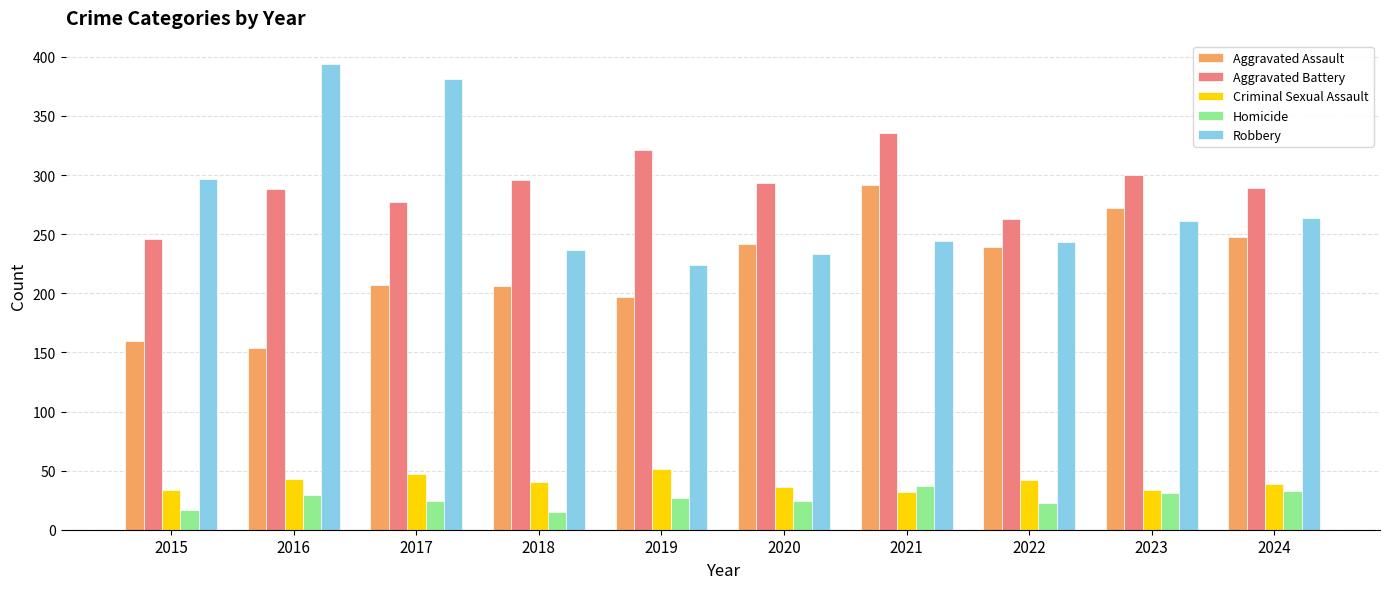

The Homicide series shows 41 at 2017. True or false?

False